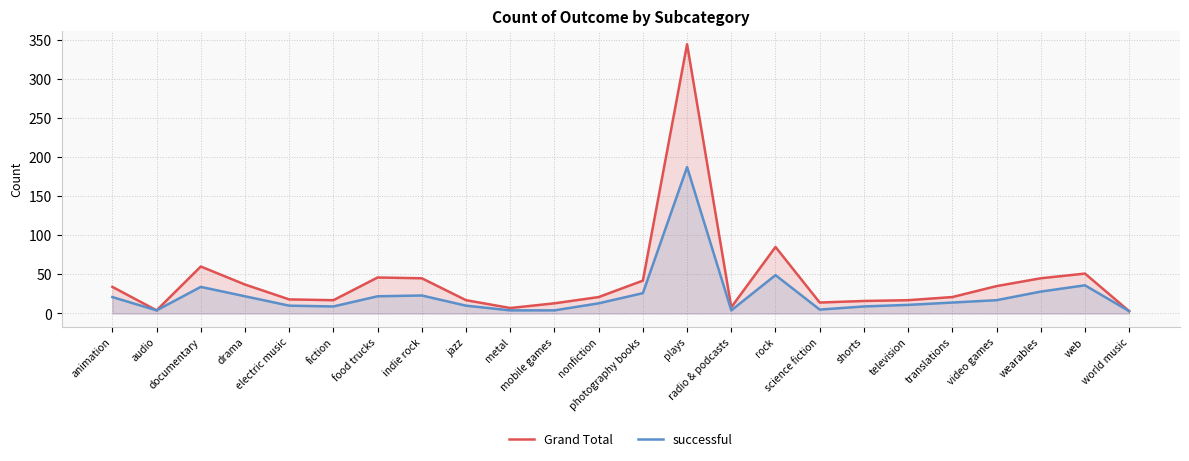

What is the spread (max minus min) of values at translations?

7